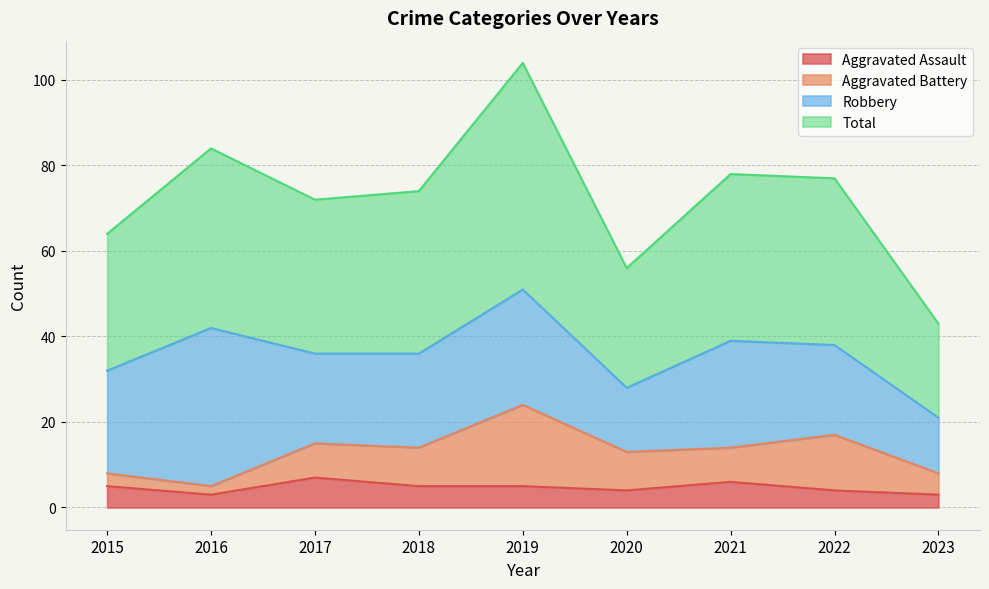

What is the average value of the Total series?

72